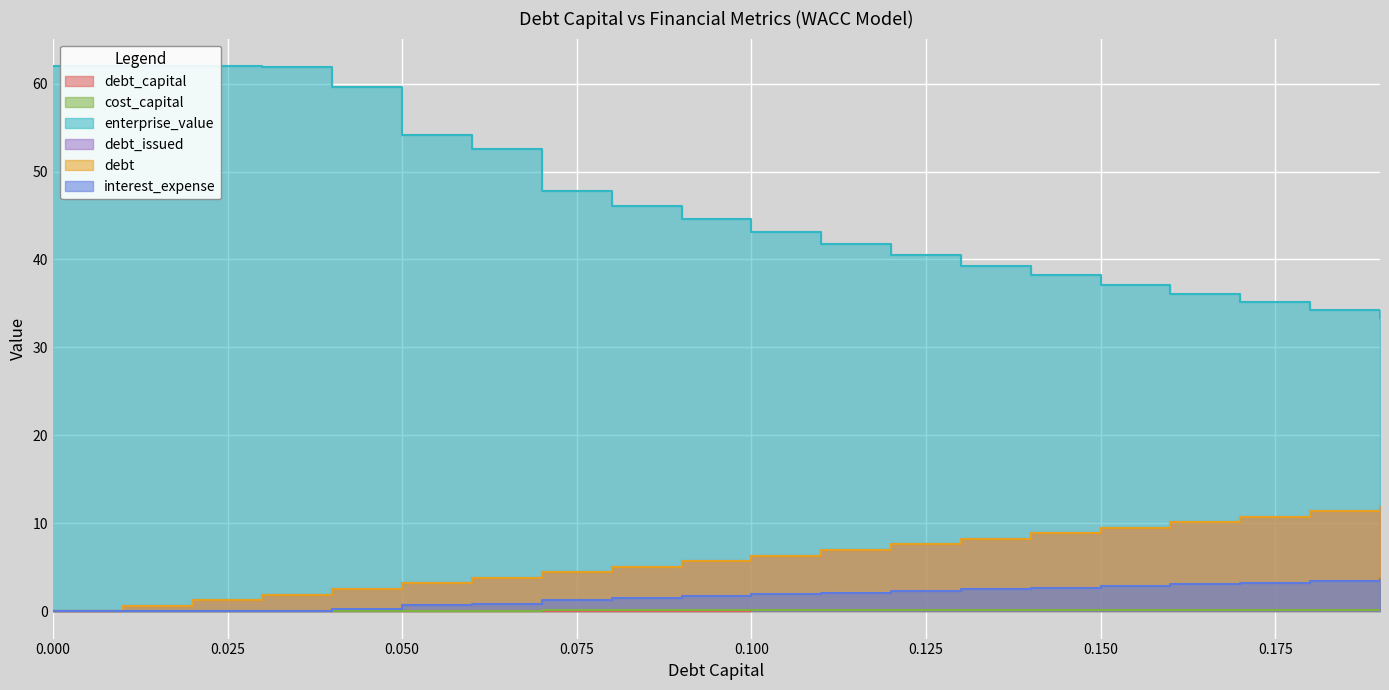

What is the highest value of the debt_issued series?

12.0